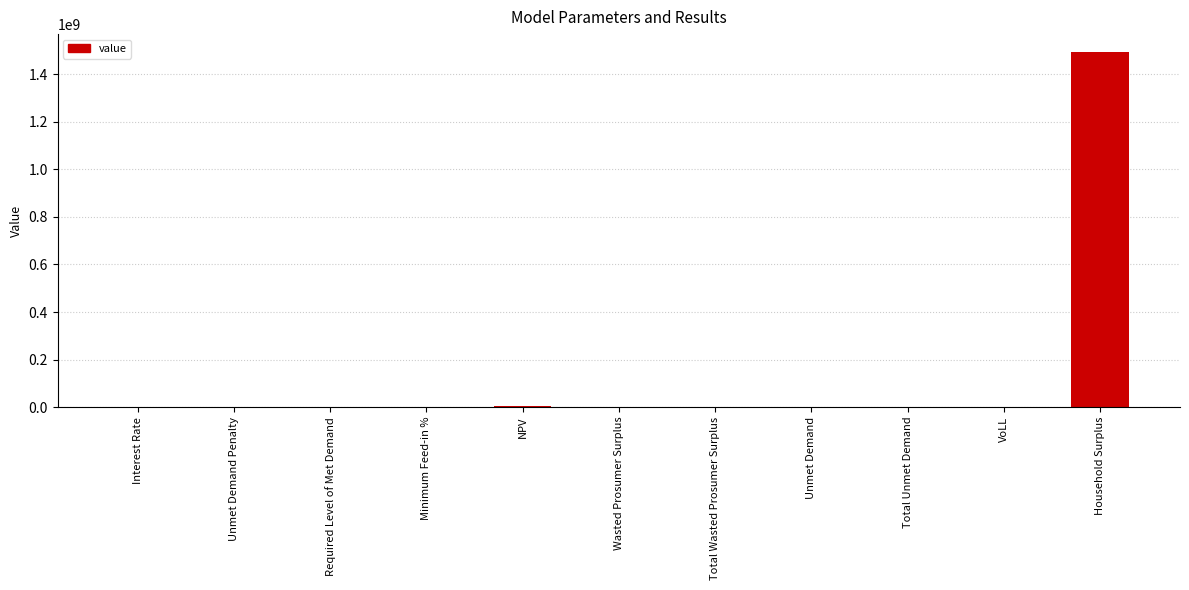

The chart shows a value of 0.0 at Required Level of Met Demand. True or false?

True